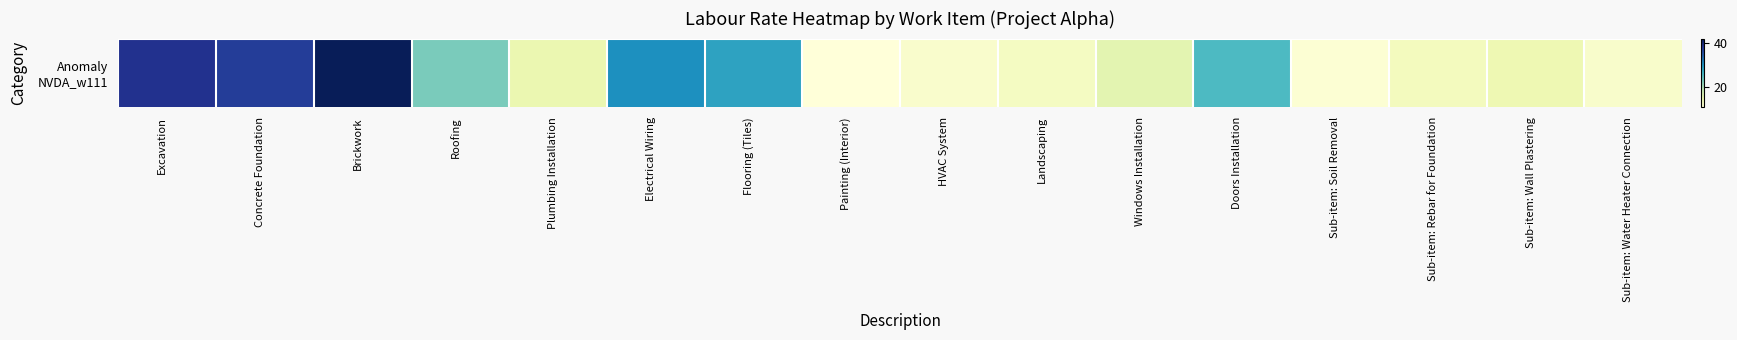

Rank the categories by value from lowest to highest.

Painting (Interior), Sub-item: Soil Removal, HVAC System, Sub-item: Water Heater Connection, Landscaping, Sub-item: Rebar for Foundation, Sub-item: Wall Plastering, Plumbing Installation, Windows Installation, Roofing, Doors Installation, Flooring (Tiles), Electrical Wiring, Concrete Foundation, Excavation, Brickwork